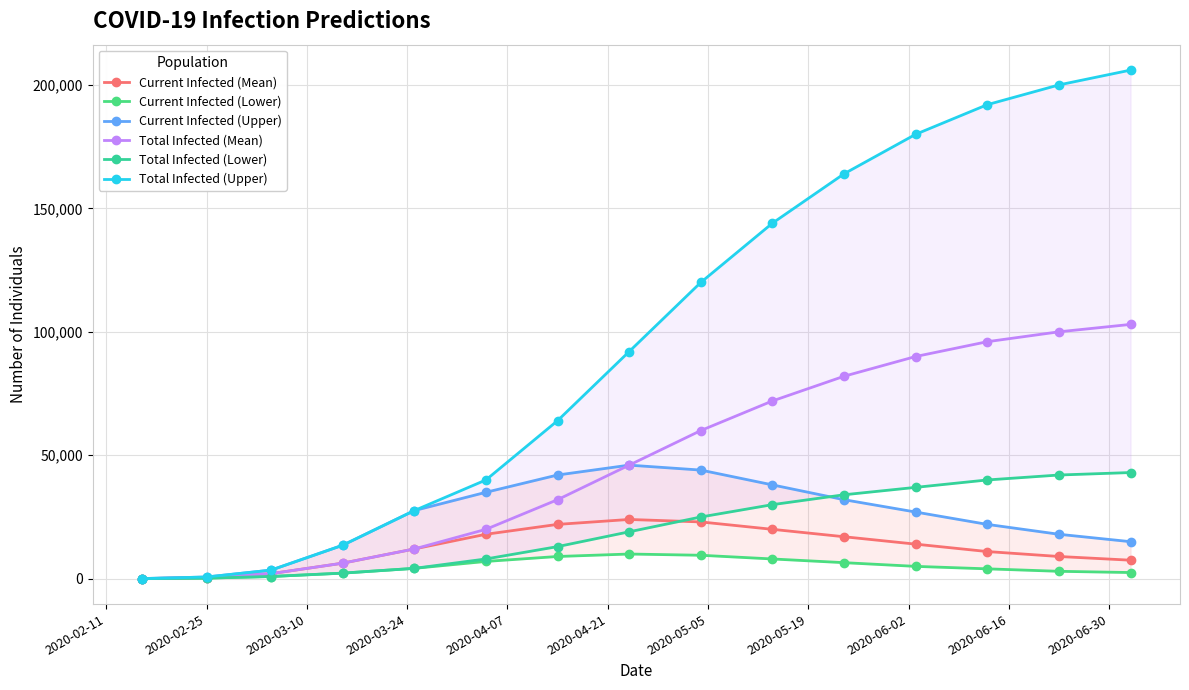

Which series has the largest range (max minus min)?

Total Infected (Upper)